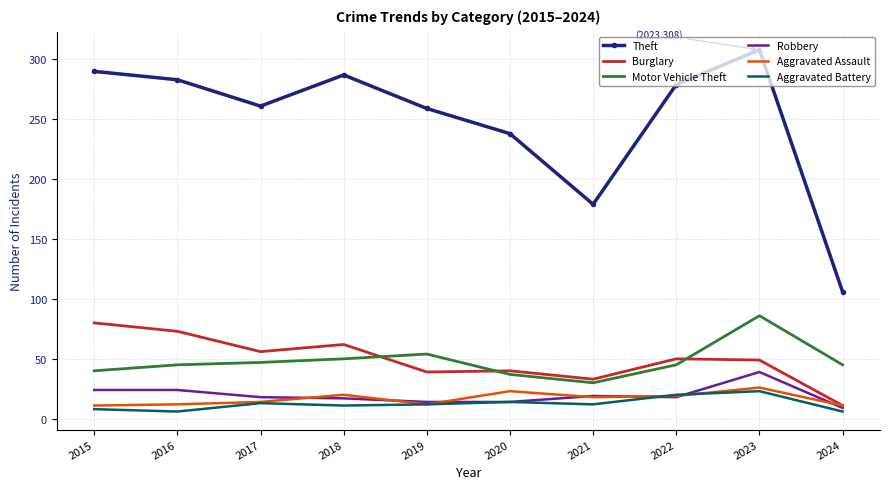

What is the approximate value of Robbery at 2017?

18